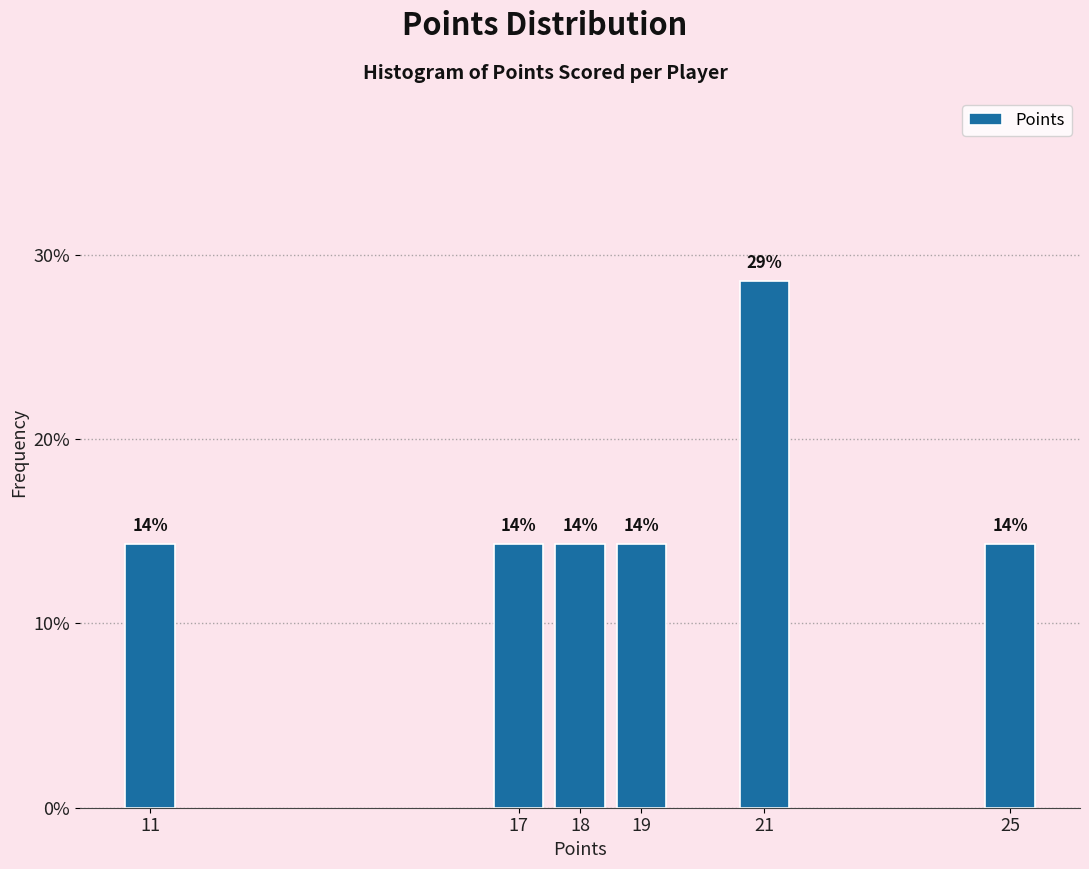

Are the bars horizontal?

No